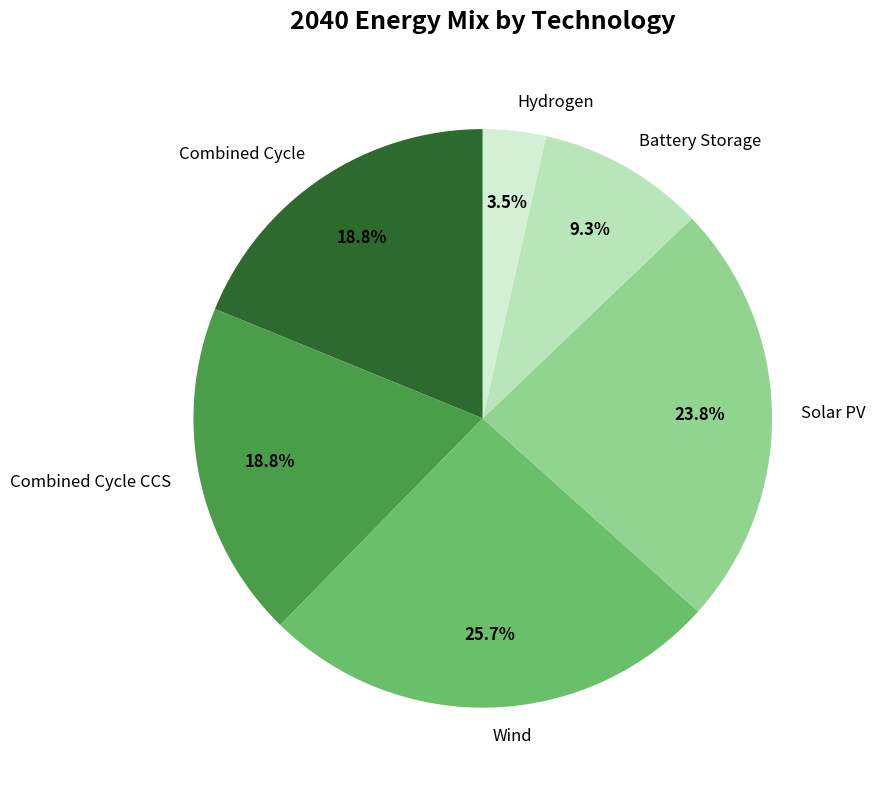

True or false: Wind accounts for 31% of the total.

False